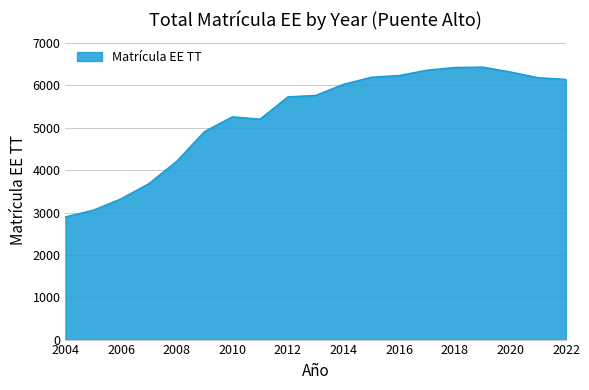

What is the difference between the maximum and minimum values?

3537